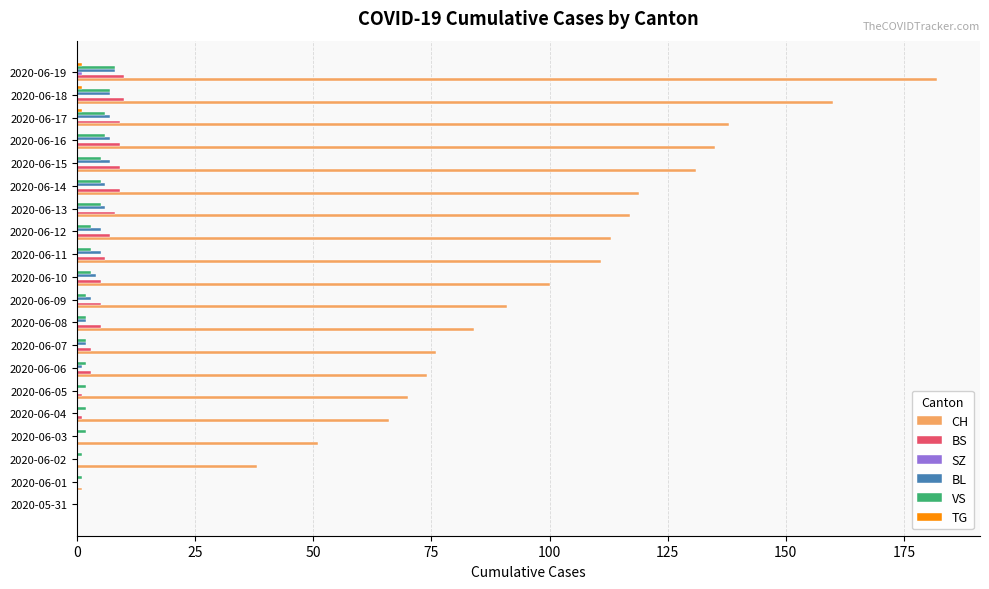

Which series changed the most between 2020-06-05 and 2020-06-11?

CH